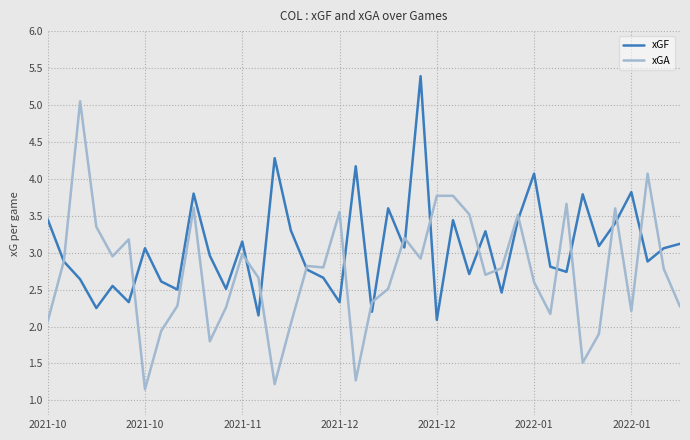

Which series has the largest total across all categories?

xGF